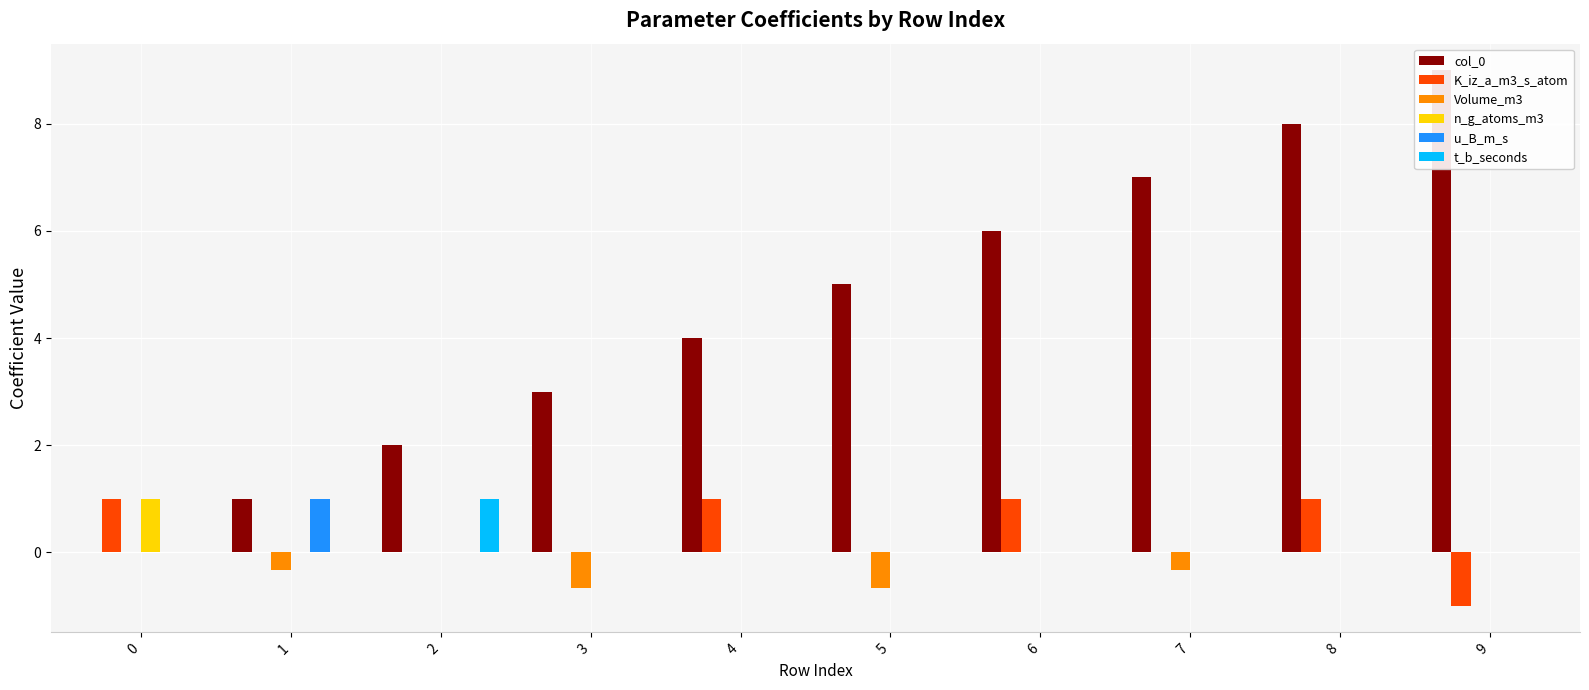

List the series in order of their peak value, lowest first.

Volume_m3, K_iz_a_m3_s_atom, n_g_atoms_m3, u_B_m_s, t_b_seconds, col_0